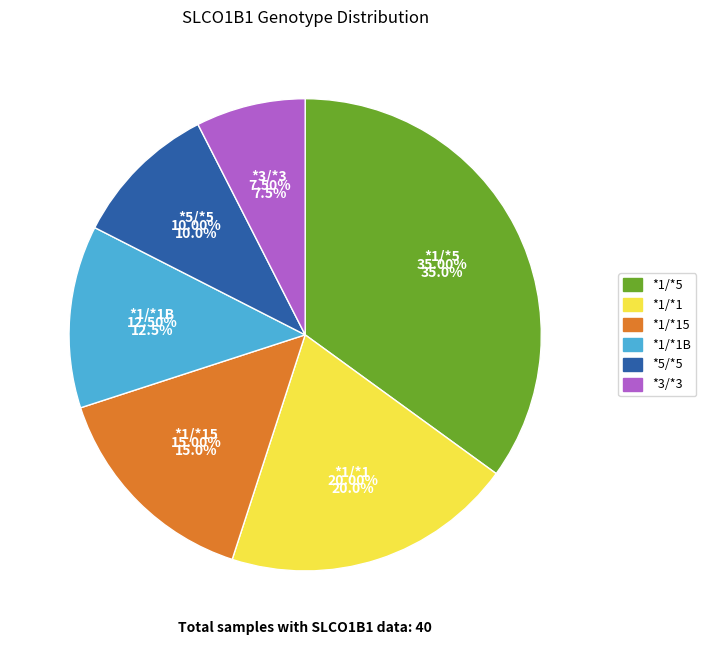

Which slice is the smallest?

*3/*3